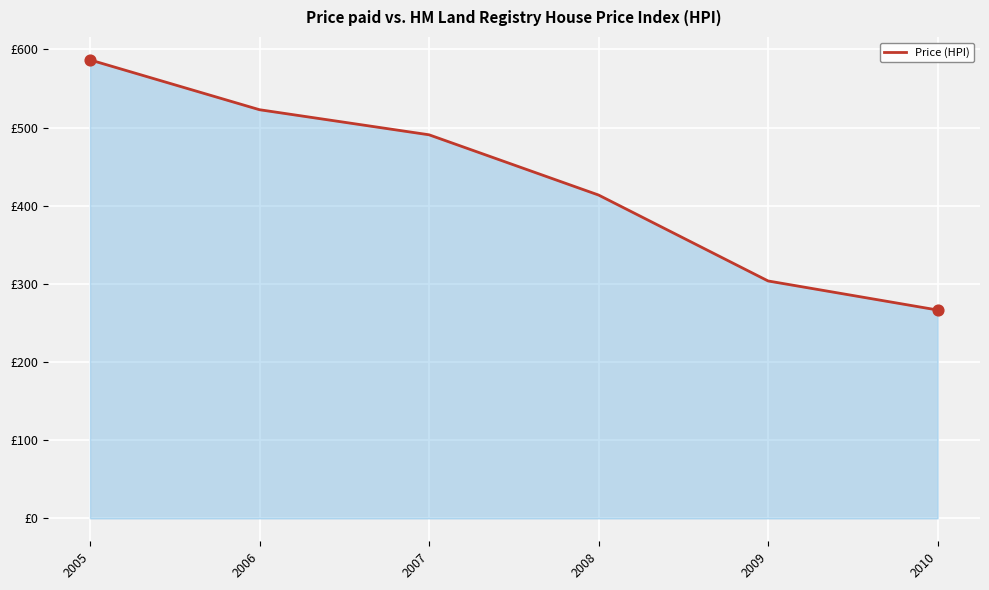

What is the ratio of the value at 2005 to the value at 2008?

1.4